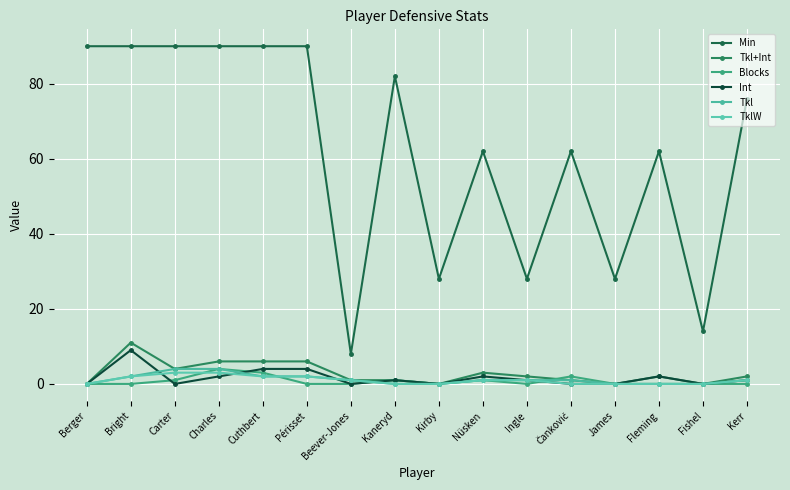

Where is Blocks nearest to the value 2?

Čanković